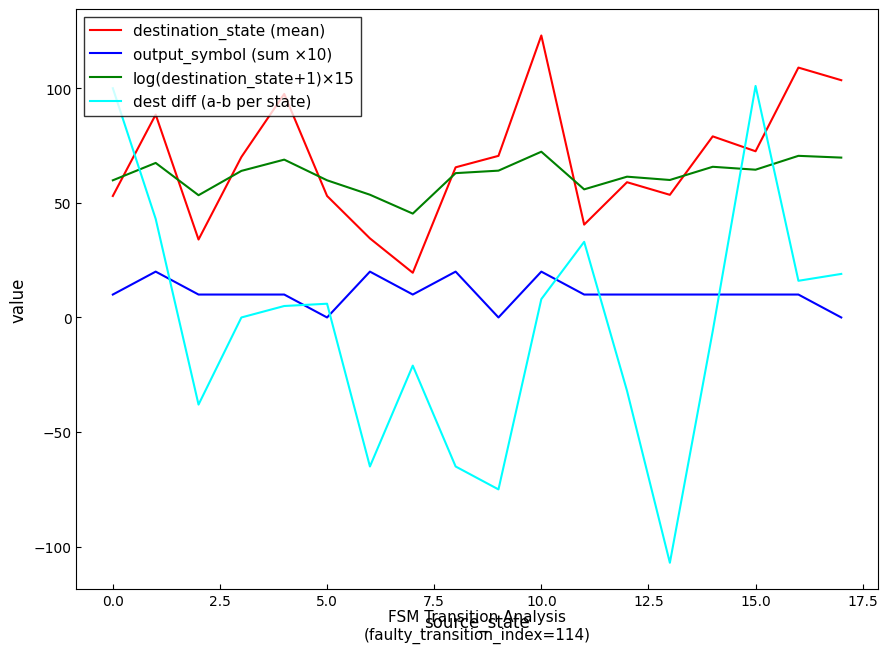

Rank the series by their maximum value, from lowest to highest.

output_symbol (sum ×10), log(destination_state+1)×15, dest diff (a-b per state), destination_state (mean)